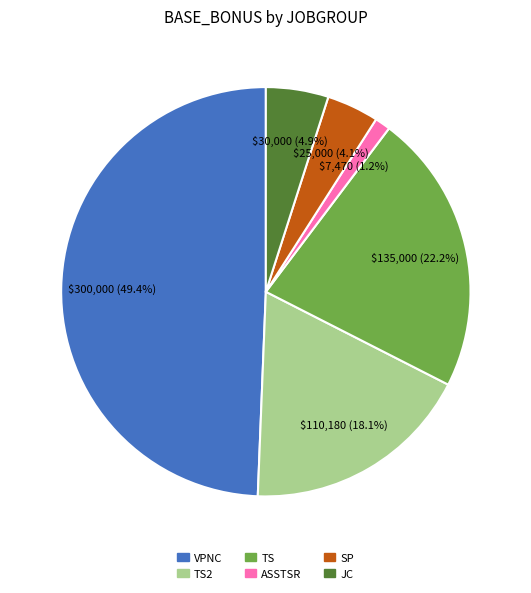

Does any single category account for the majority?

No